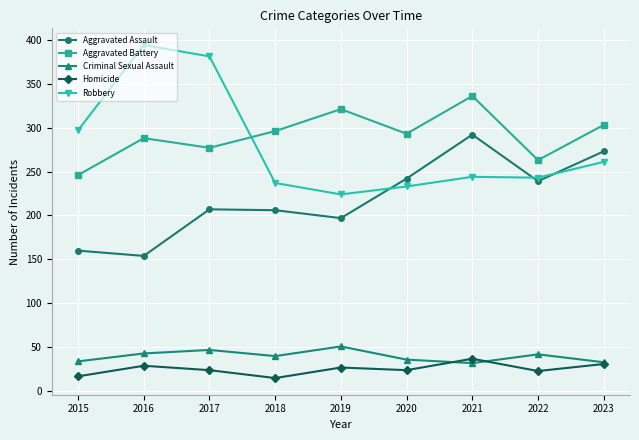

True or false: Criminal Sexual Assault has a value of 51 at 2019.

True